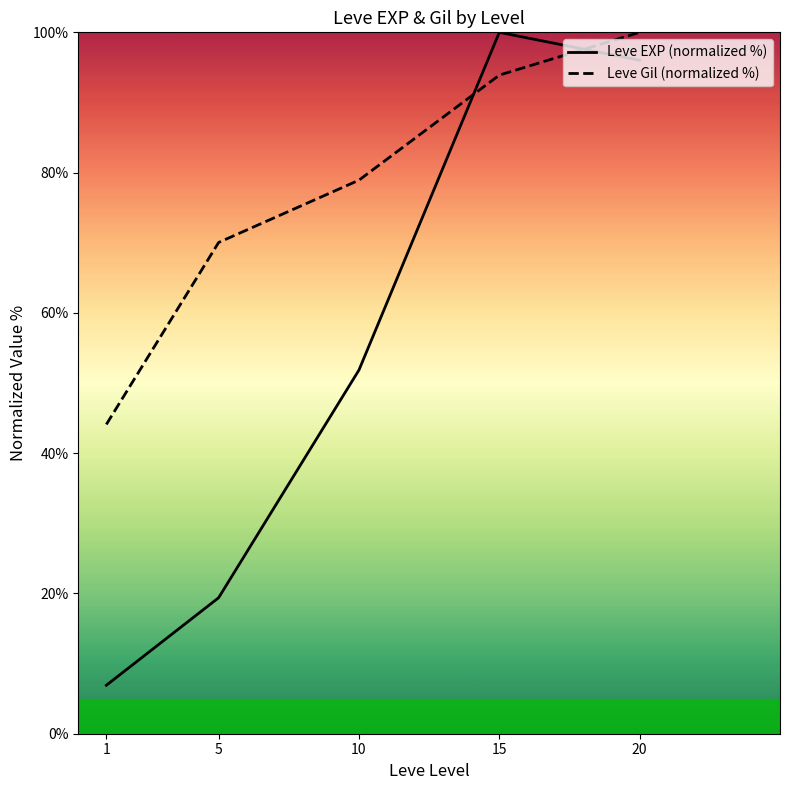

True or false: Leve EXP (normalized %) has more than 2 points higher than both neighbors.

False